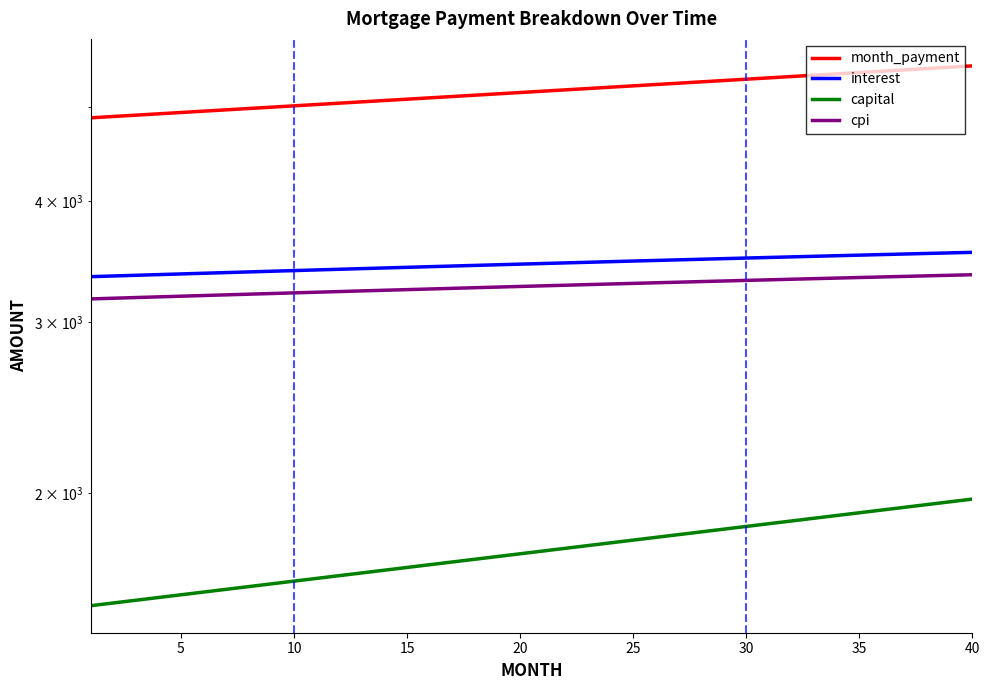

At which label is month_payment closest to 5195?

20